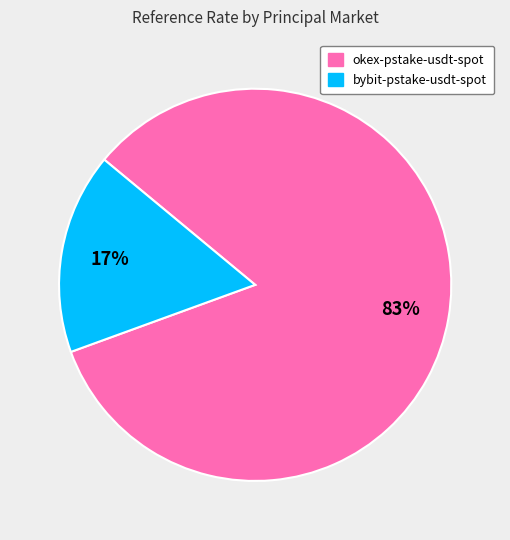

To the nearest percent, what is the average slice percentage?

50%